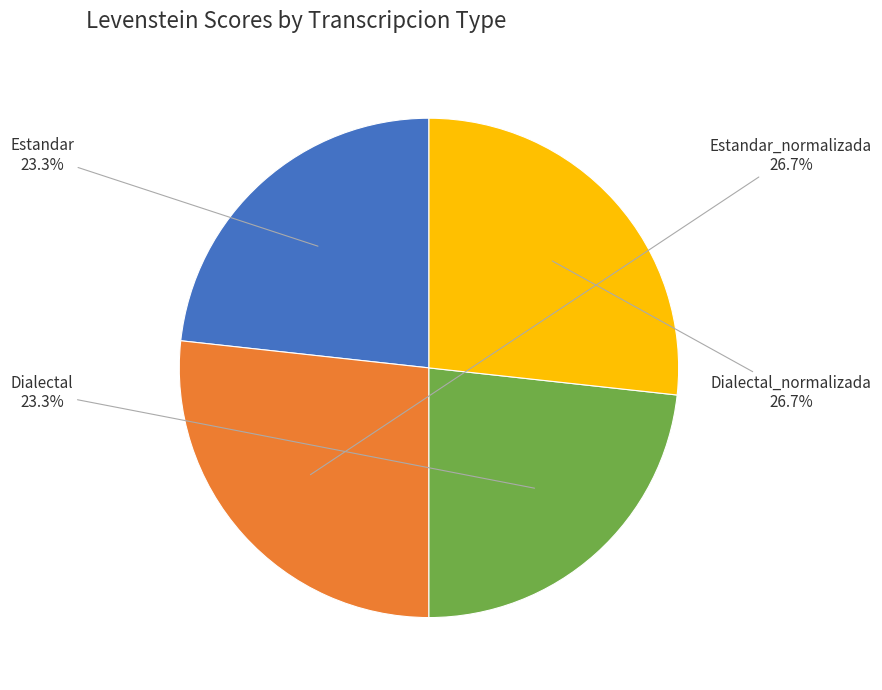

How many slices are in this pie chart?

4